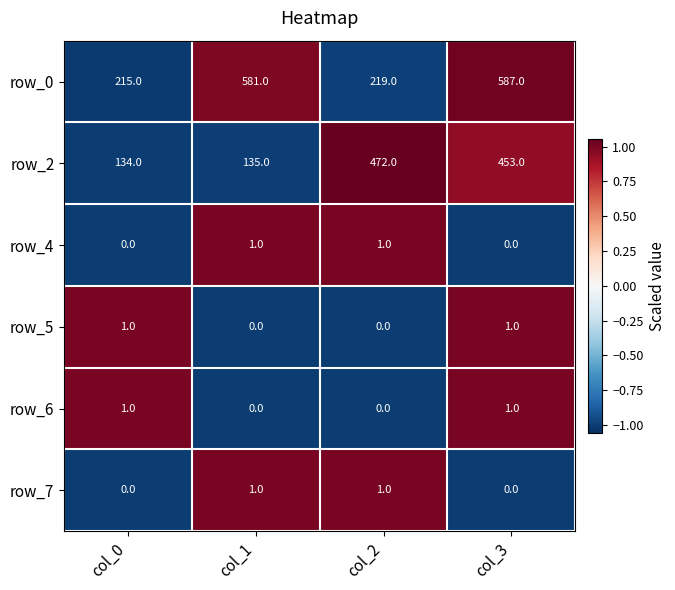

Reading left to right, what are all the values shown in this chart?

row_0: col_0=215	col_1=581	col_2=219	col_3=587
row_2: col_0=134	col_1=135	col_2=472	col_3=453
row_4: col_0=0	col_1=1	col_2=1	col_3=0
row_5: col_0=1	col_1=0	col_2=0	col_3=1
row_6: col_0=1	col_1=0	col_2=0	col_3=1
row_7: col_0=0	col_1=1	col_2=1	col_3=0